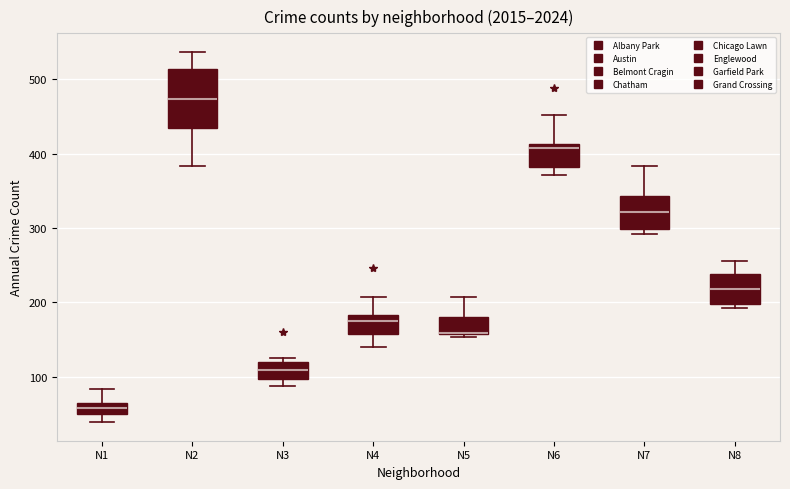

Where is the upper edge of the box for N3 on the y-axis? The values are not printed on the chart, so give them approximately, as read against the axis.

120